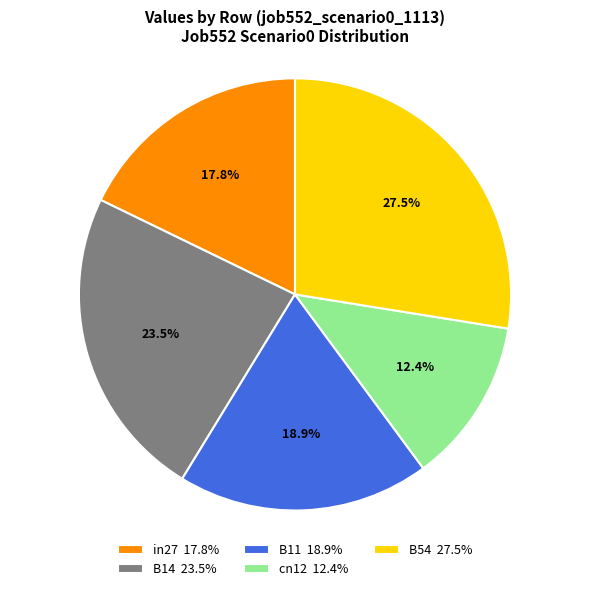

Is in27 the majority of the pie?

No